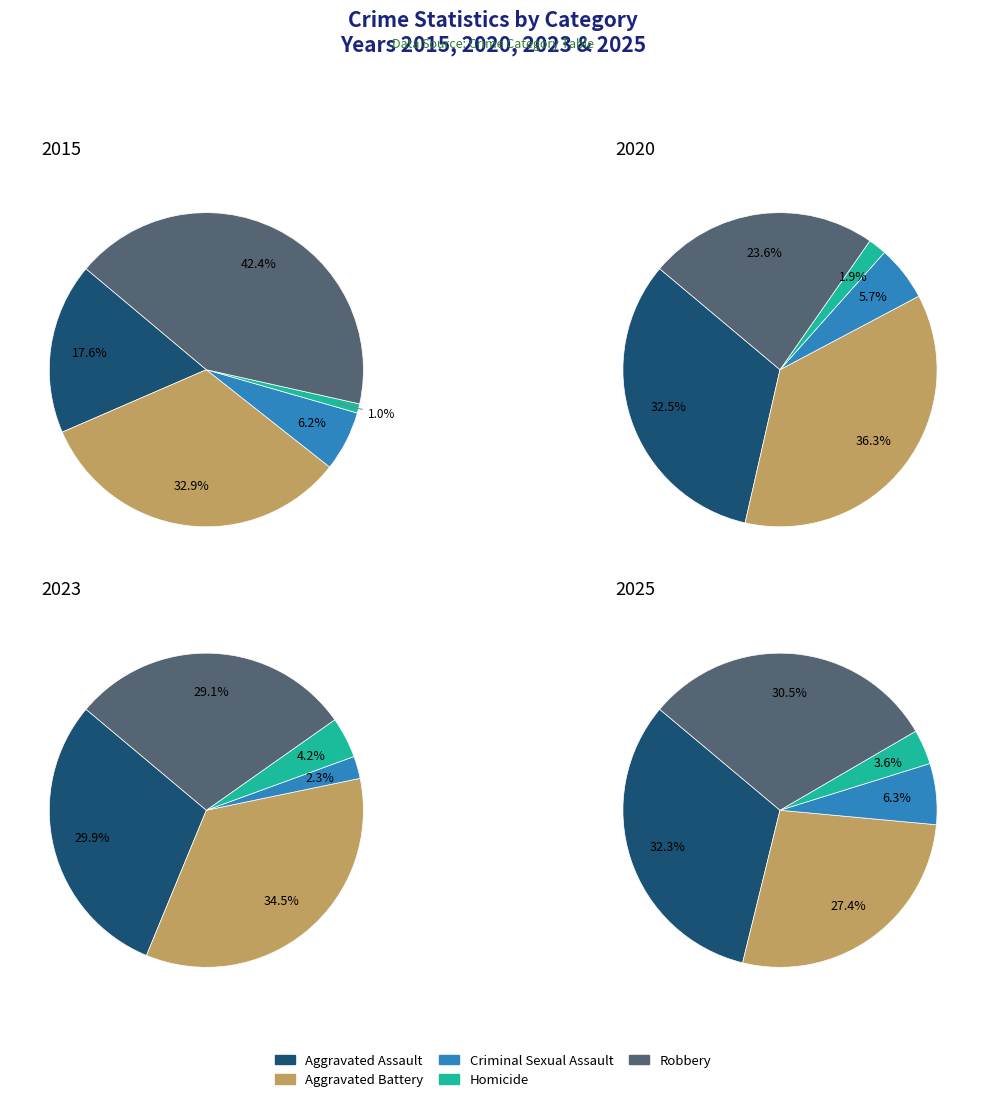

Count the number of slices in the pie.

5